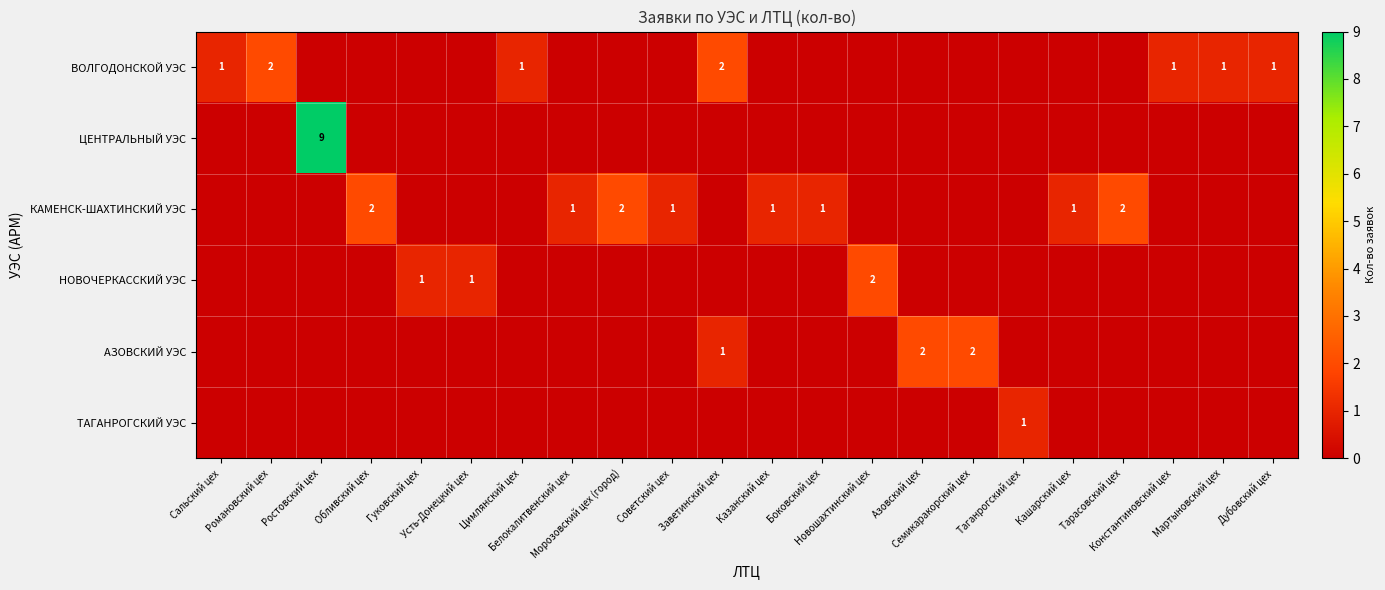

Between Усть-Донецкий цех and Советский цех, which is larger?

Усть-Донецкий цех